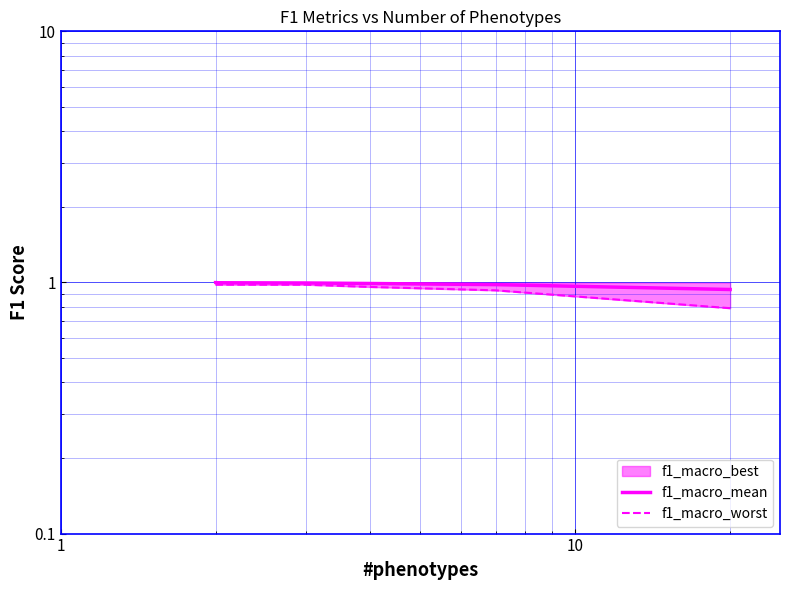

What is the value of the f1_macro_mean point at the 3rd from the left?

1.0